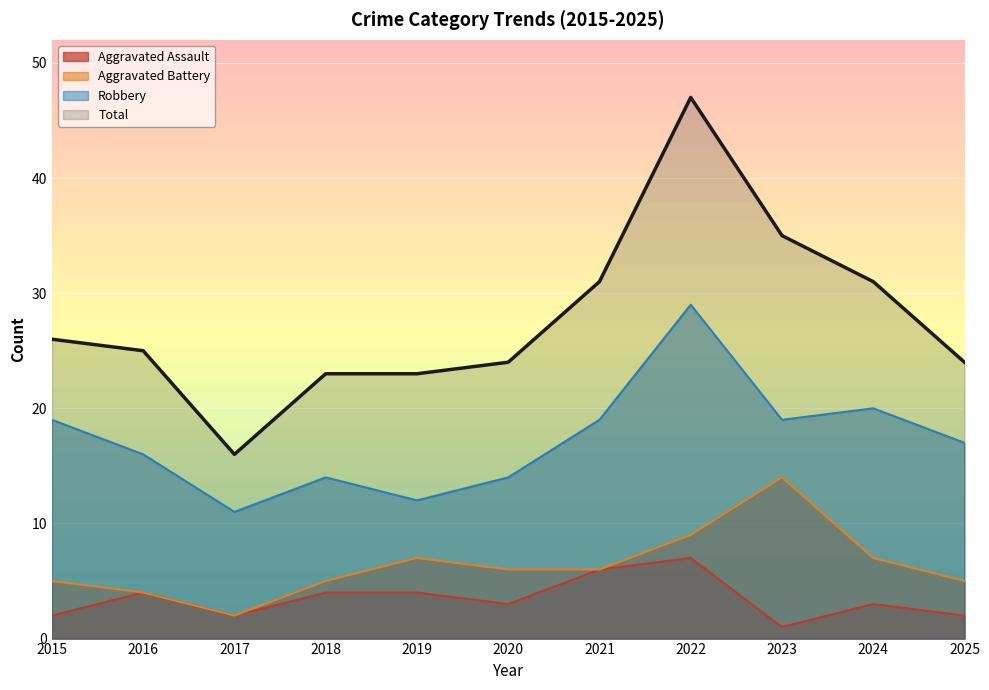

What are all the series names shown in the legend?

Aggravated Assault, Aggravated Battery, Robbery, Total